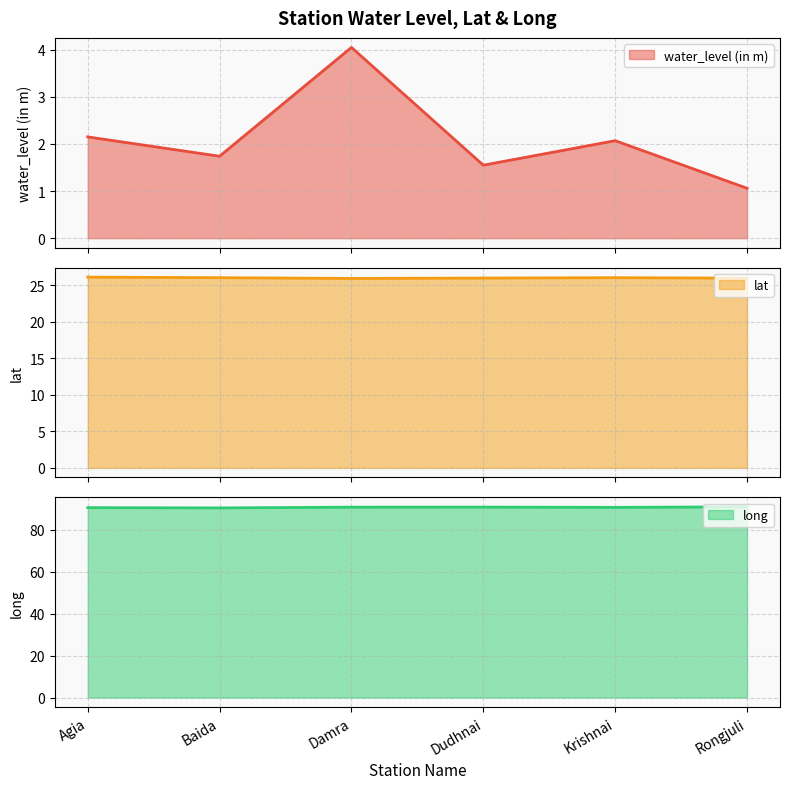

The value of water_level (in m) at Dudhnai is 0.4. True or false?

False